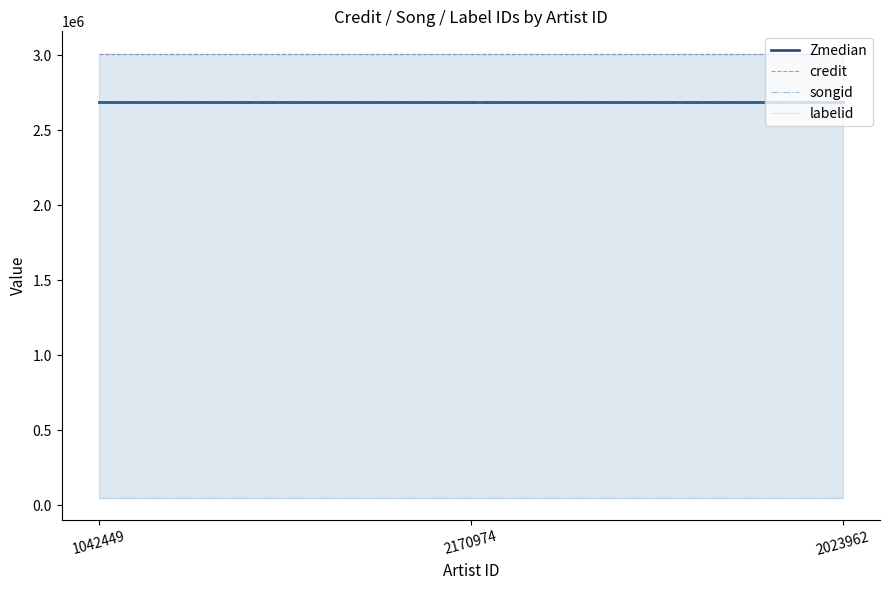

What is the sum of the songid values at 2023962 and 1042449?

5375400